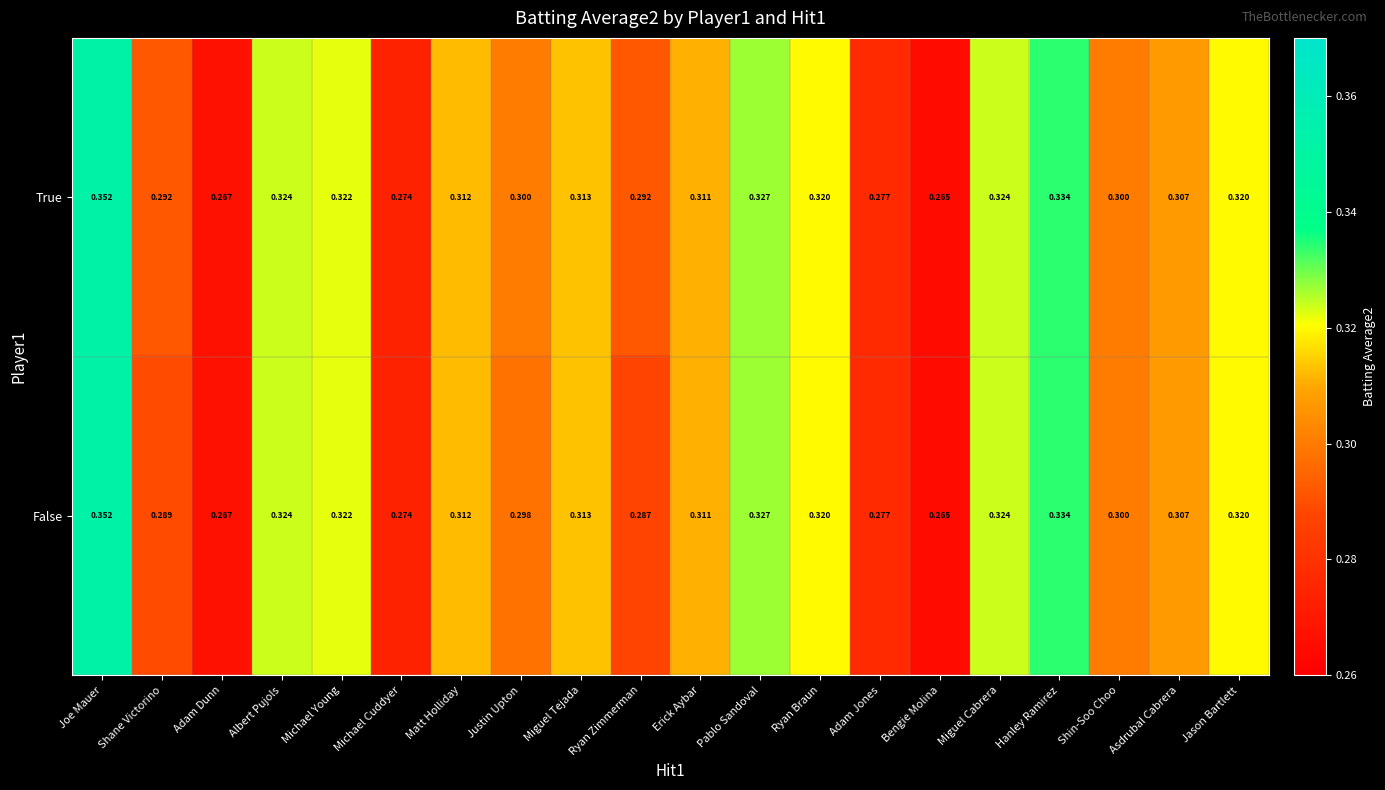

List the series in order of their overall mean, highest first.

True, False